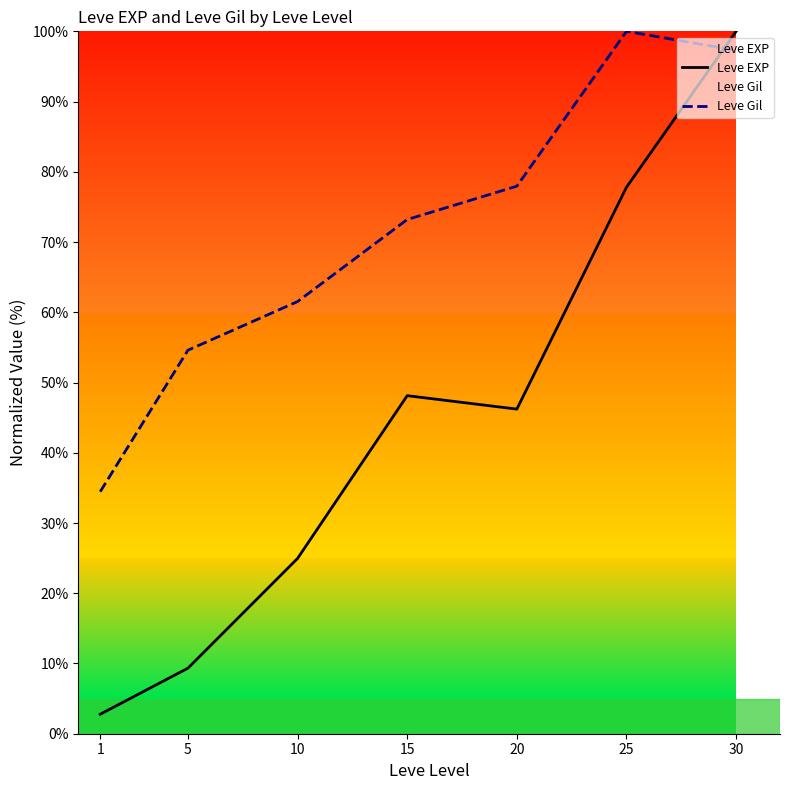

What is the value of the Leve EXP point at the 5th from the left?

46.2